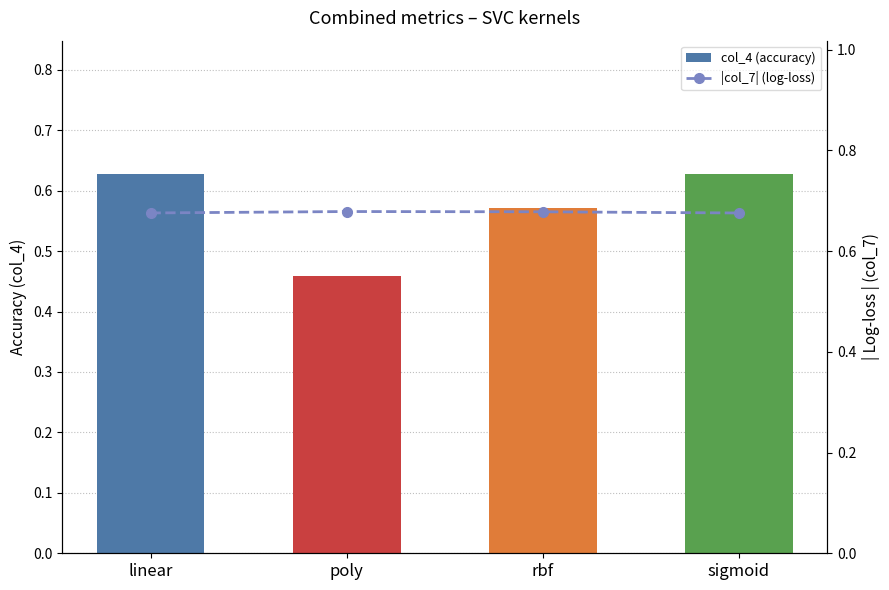

What are all the series names shown in the legend?

col_4 (accuracy), |col_7| (log-loss)